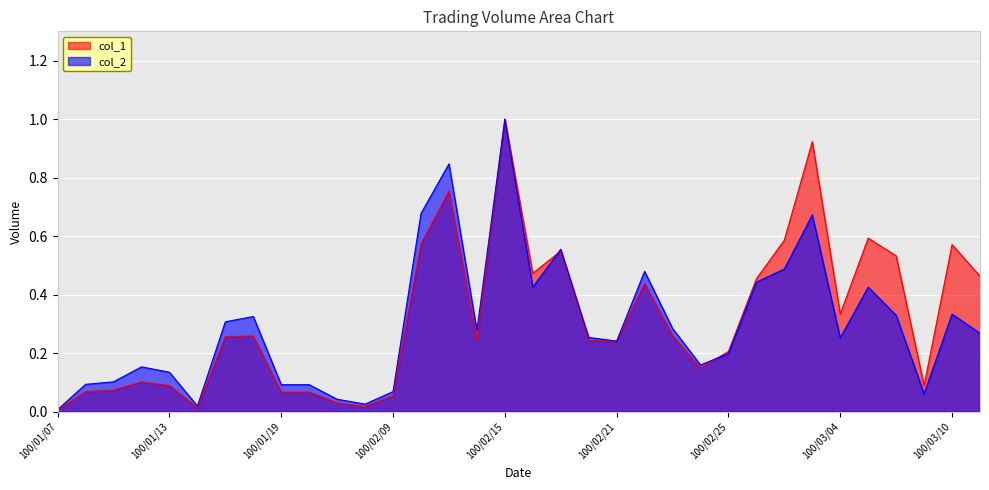

What is the average value of the col_1 series?

0.3